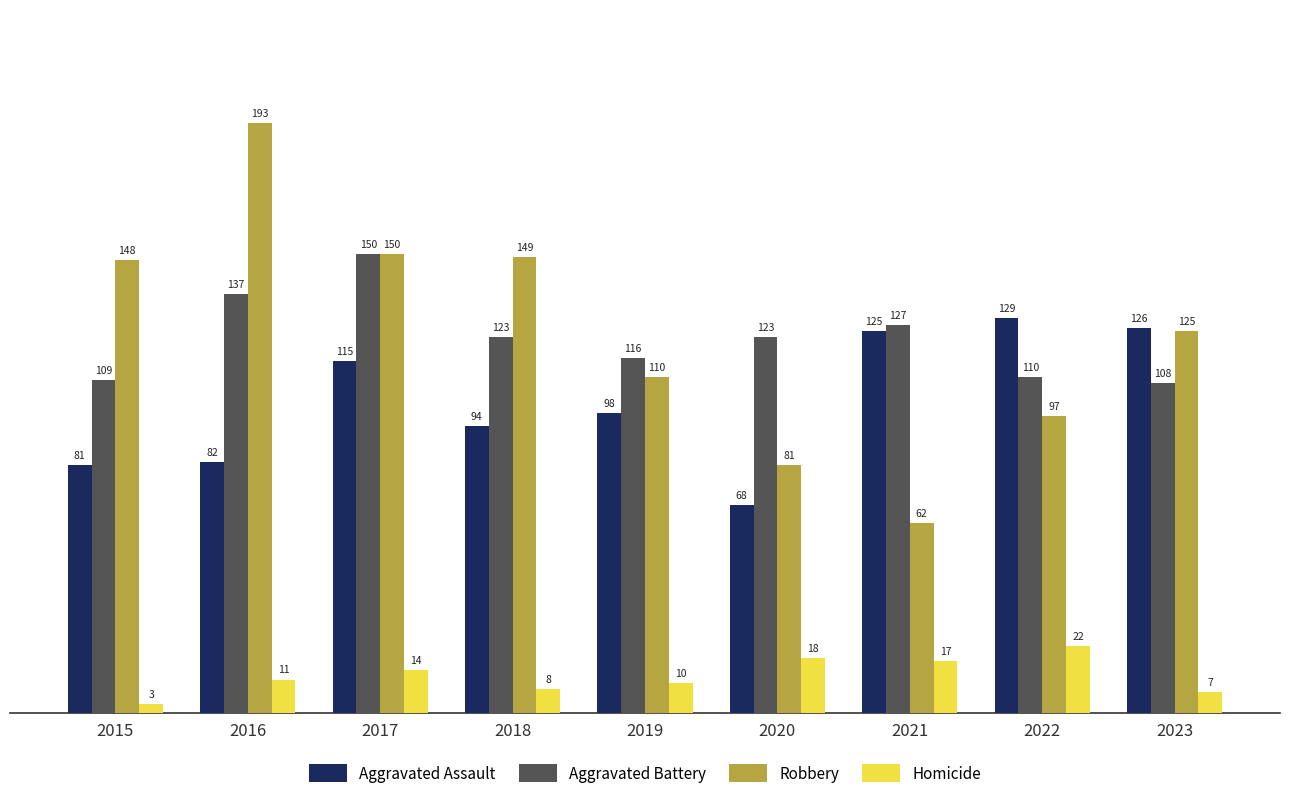

Reading left to right, what are all the values shown in this chart?

Aggravated Assault: 81	82	115	94	98	68	125	129	126
Aggravated Battery: 109	137	150	123	116	123	127	110	108
Robbery: 148	193	150	149	110	81	62	97	125
Homicide: 3	11	14	8	10	18	17	22	7